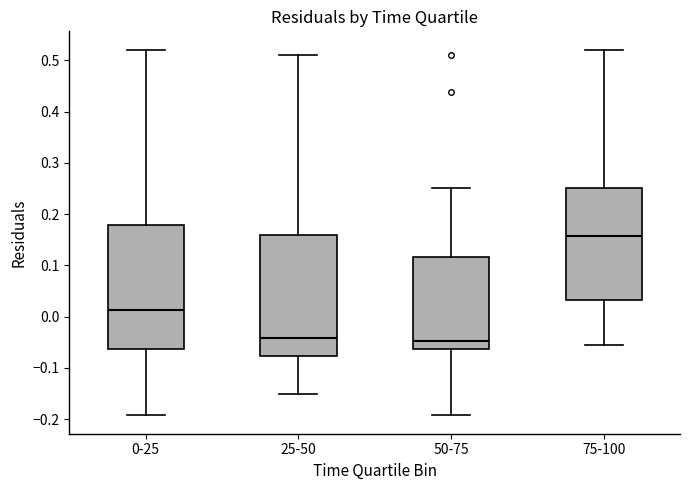

Reading left to right, read every box against the y-axis: the position of its median line, the range the box covers, and the ends of its whiskers. The values are not printed on the chart, so give them approximately, as read against the axis.

0-25: median 0.01, box -0.06 to 0.18, whiskers -0.19 to 0.52
25-50: median -0.04, box -0.08 to 0.16, whiskers -0.15 to 0.51
50-75: median -0.05, box -0.06 to 0.12, whiskers -0.19 to 0.25
75-100: median 0.16, box 0.03 to 0.25, whiskers -0.05 to 0.52